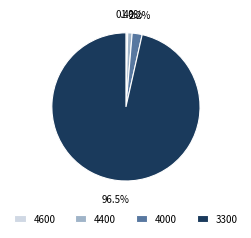

Rank the categories by value from lowest to highest.

4600, 4400, 4000, 3300